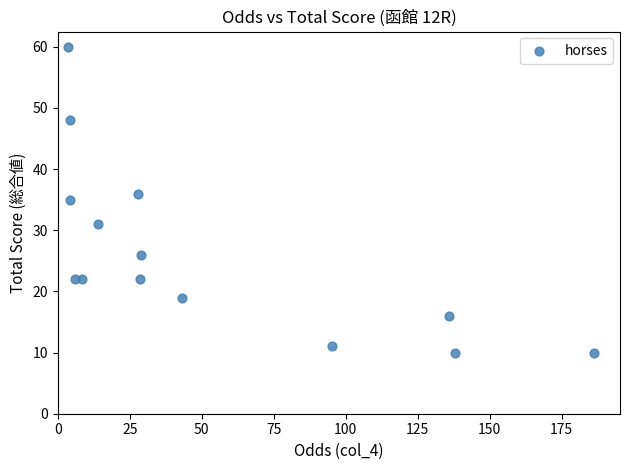

What is the range of Y values (max minus min)?

50